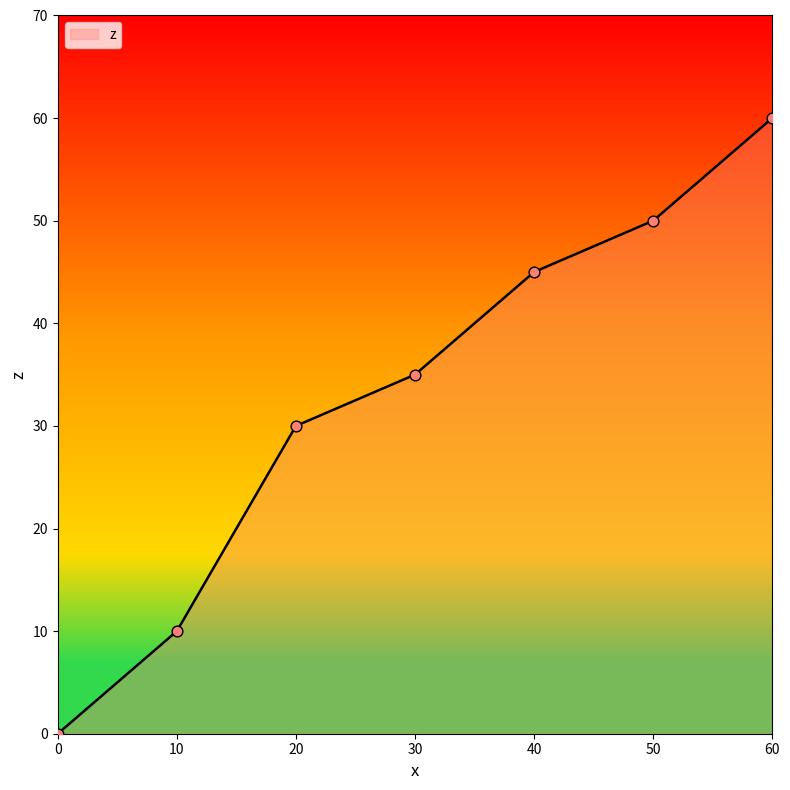

Between 40 and 10, which is larger?

40